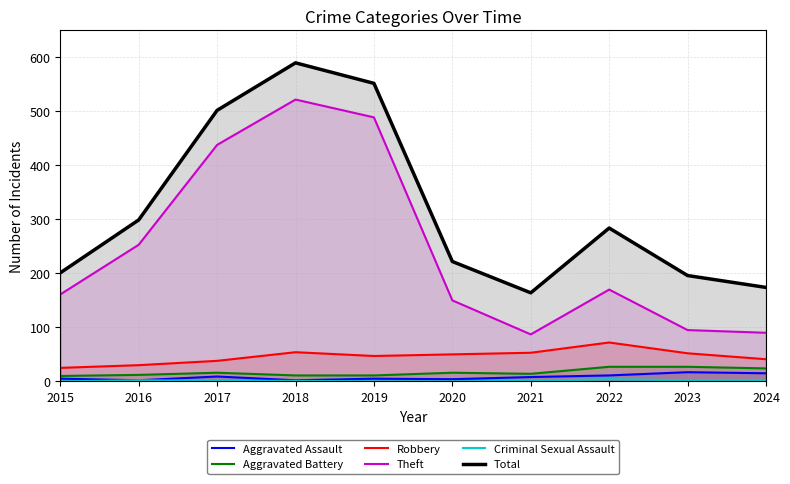

At which category is the sum across all series the highest?

2018